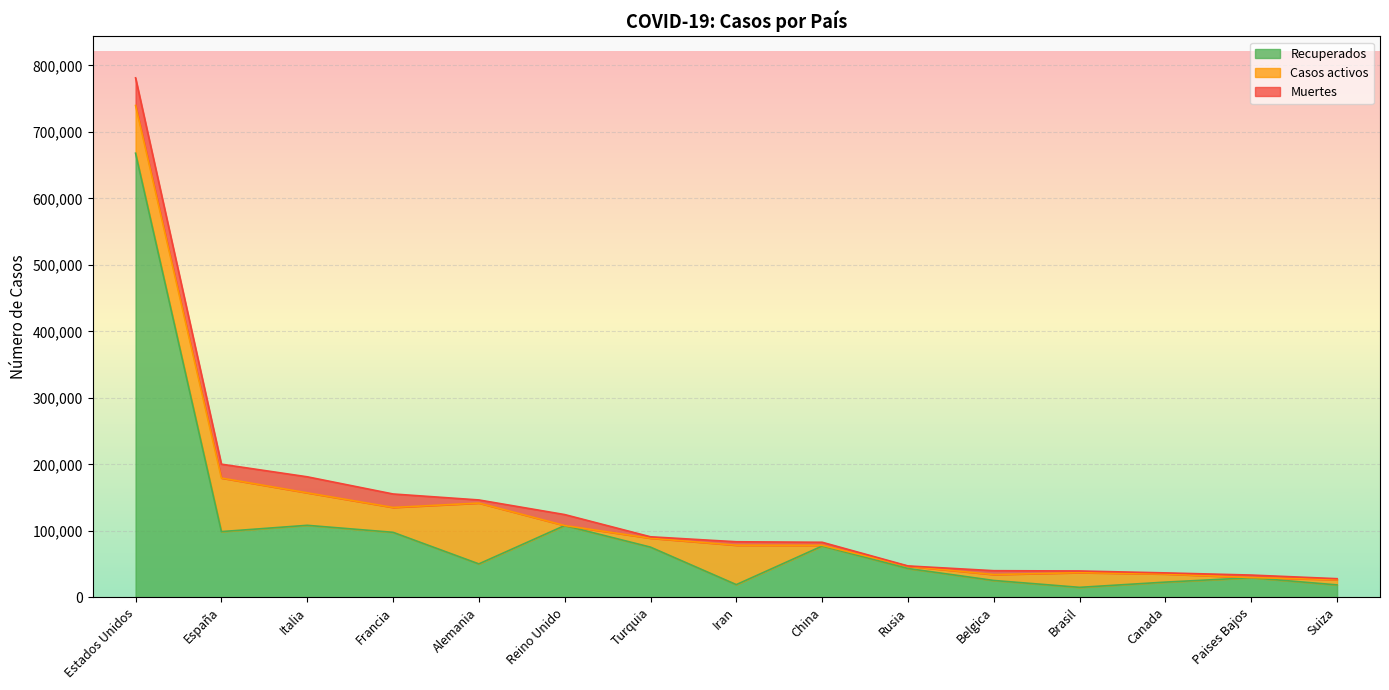

How many values in Casos activos are above zero?

14